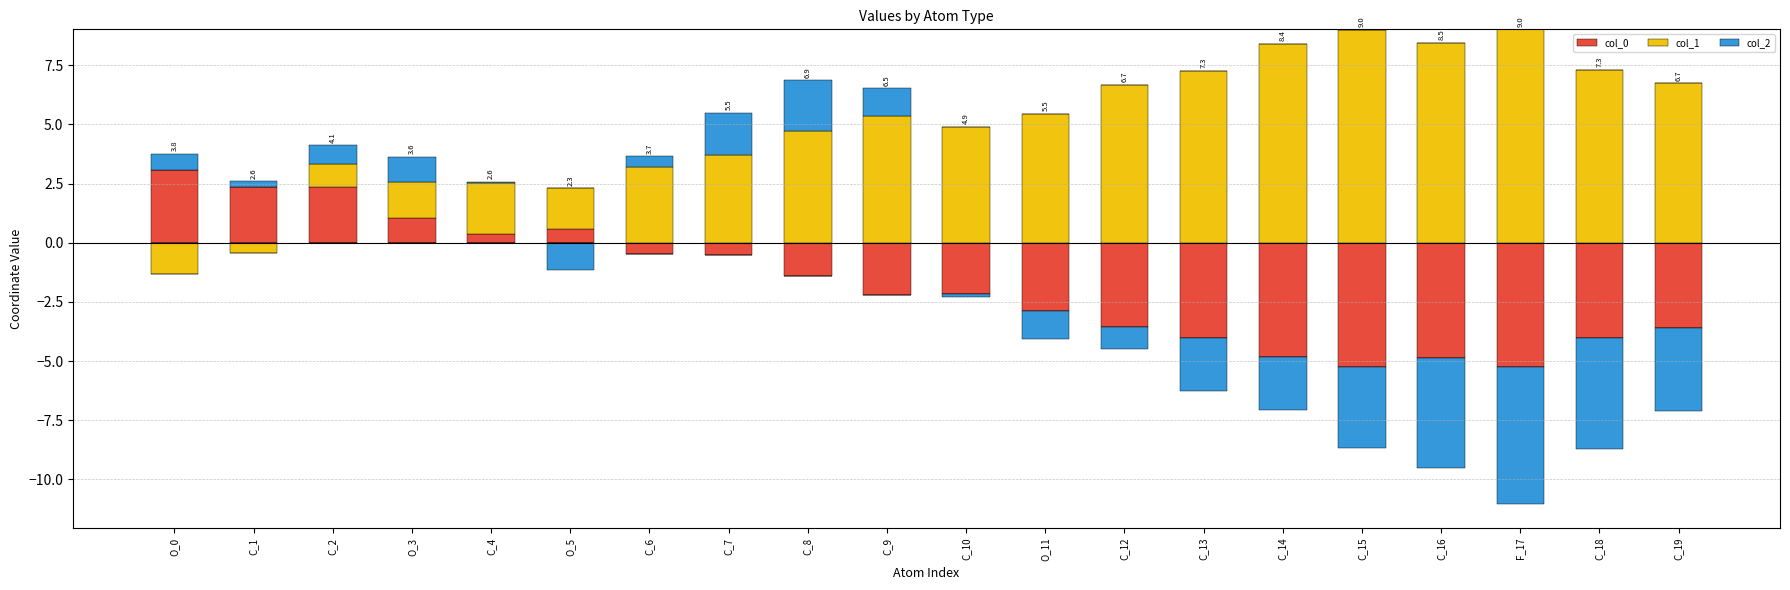

How many categories are shown in the chart?

20